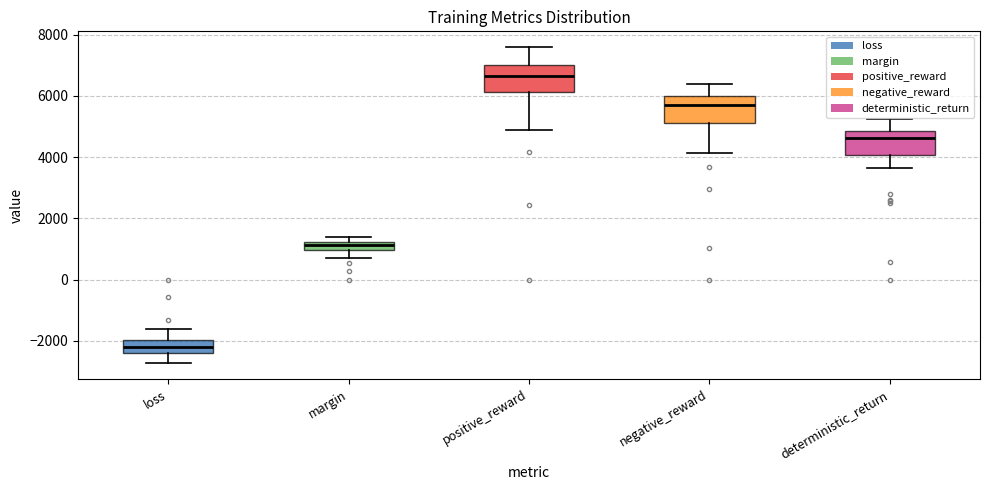

Which box has the highest median line?

positive_reward